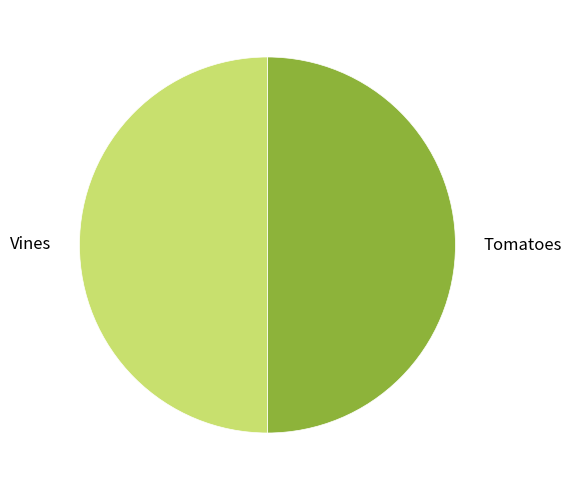

Is it true that Vines is 50% of the pie?

True